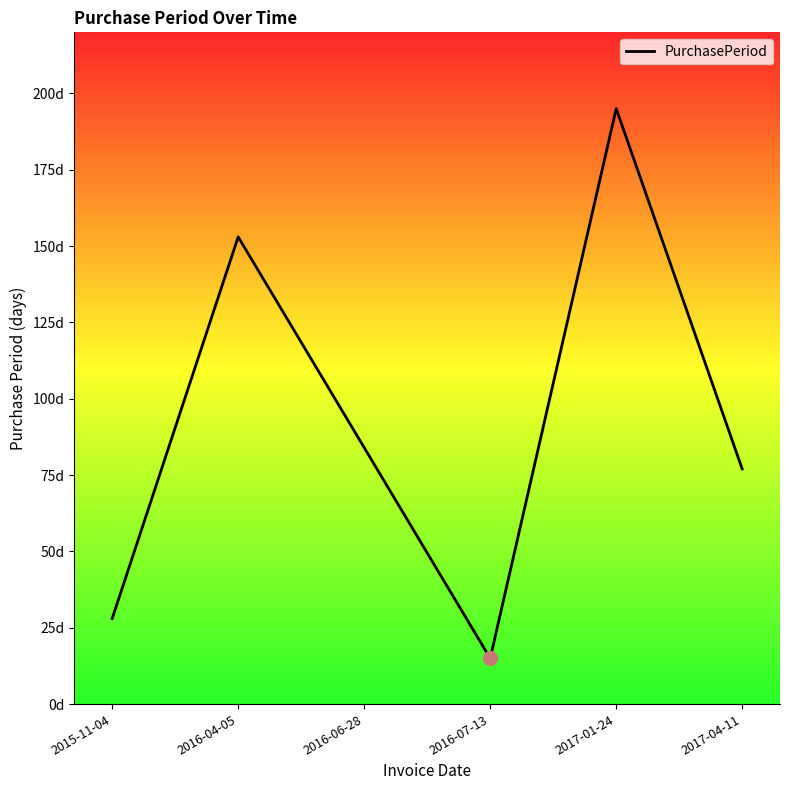

Is this an area chart (filled region under the line)?

Yes